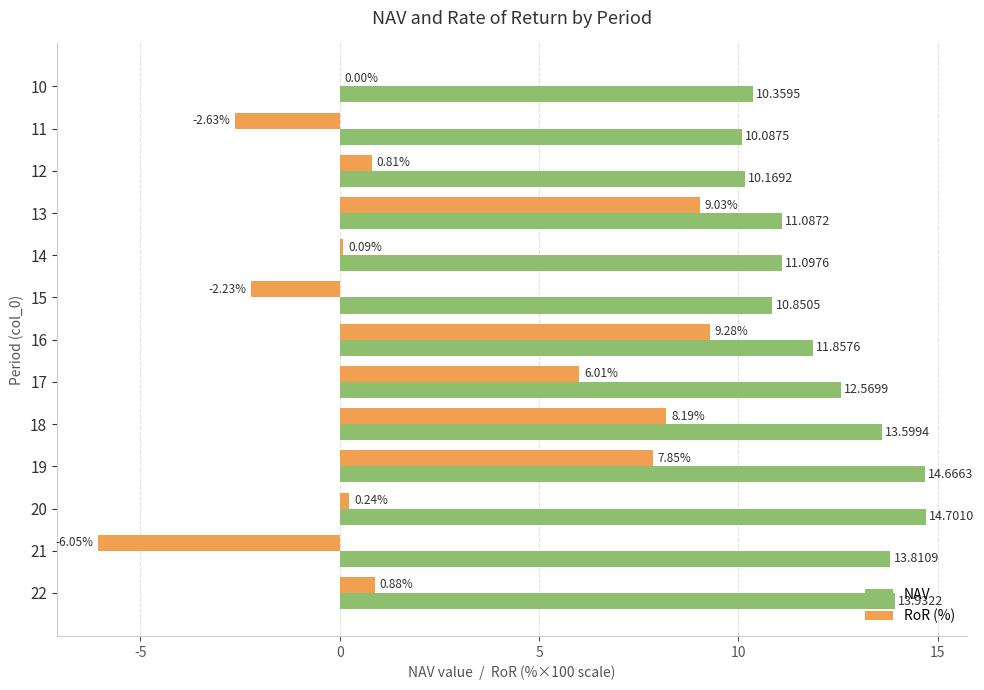

Which category has the highest value across all series?

20